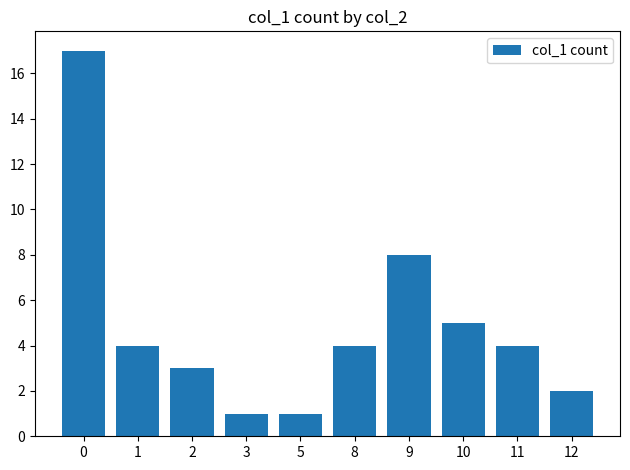

What is the maximum value shown in the chart?

17